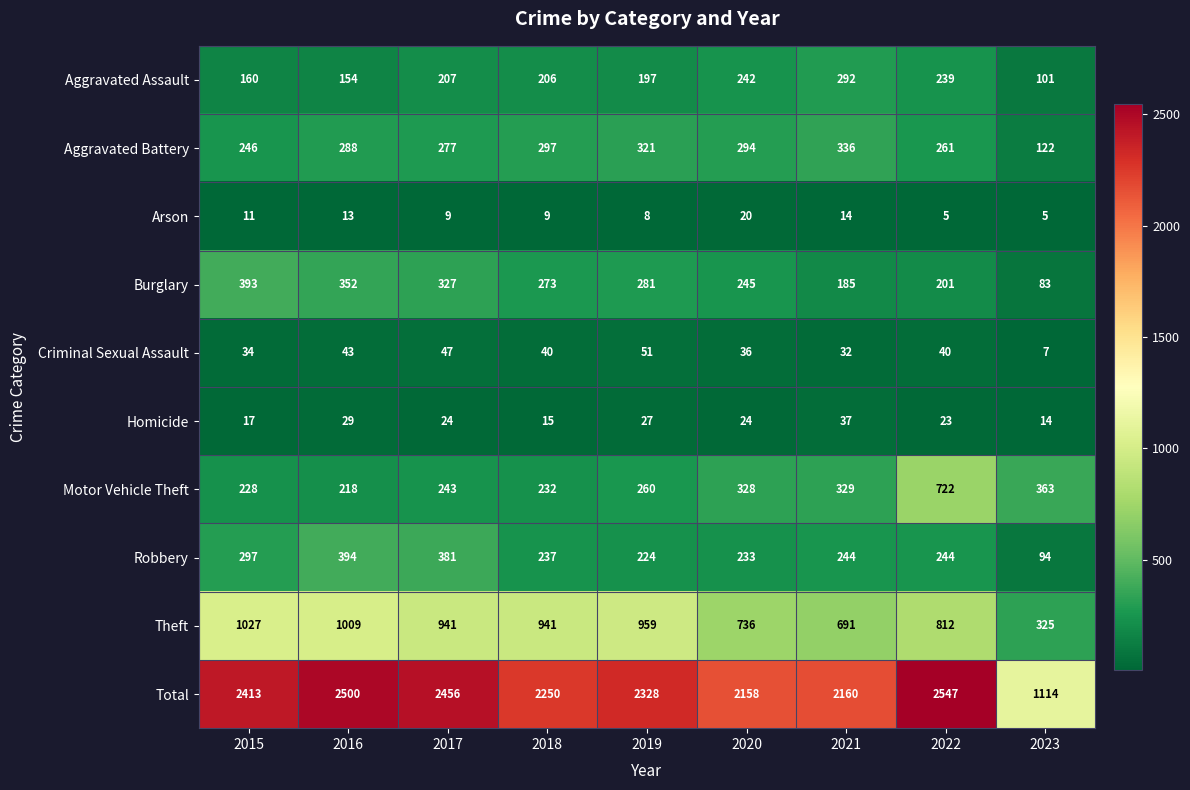

What value does the Motor Vehicle Theft series have at 2020?

328